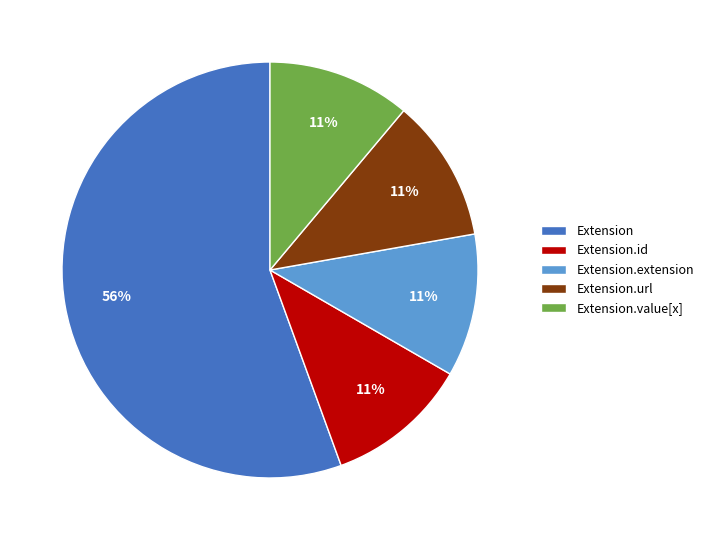

Does Extension.url account for over 50% of the chart?

No